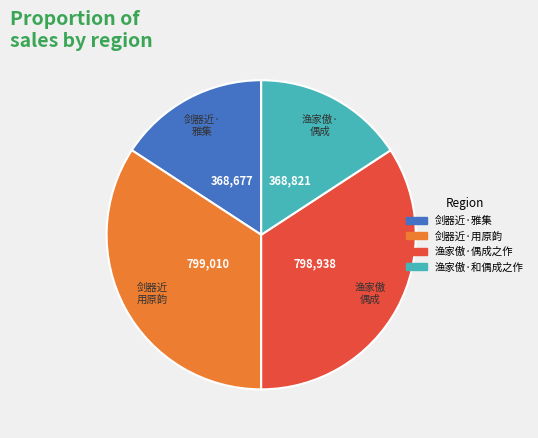

Does 渔家傲·和偶成之作 account for over 50% of the chart?

No